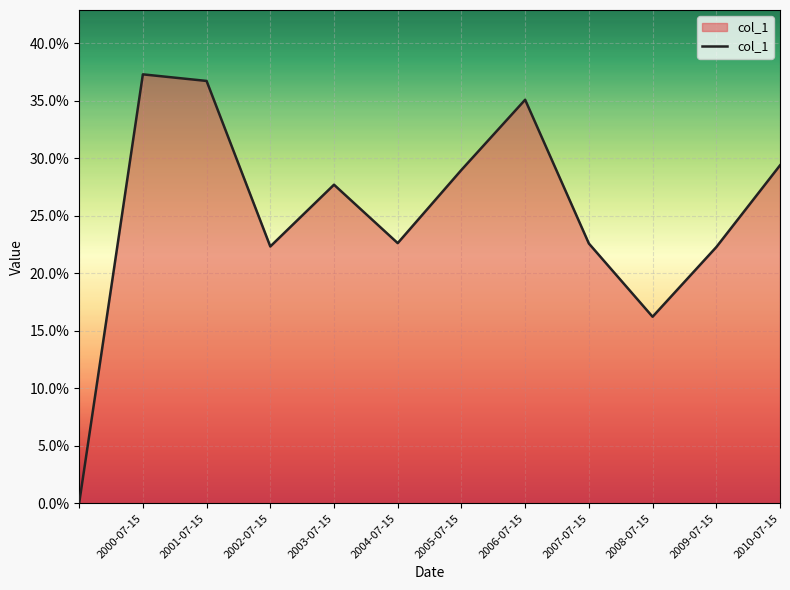

Is this an area chart (filled region under the line)?

Yes